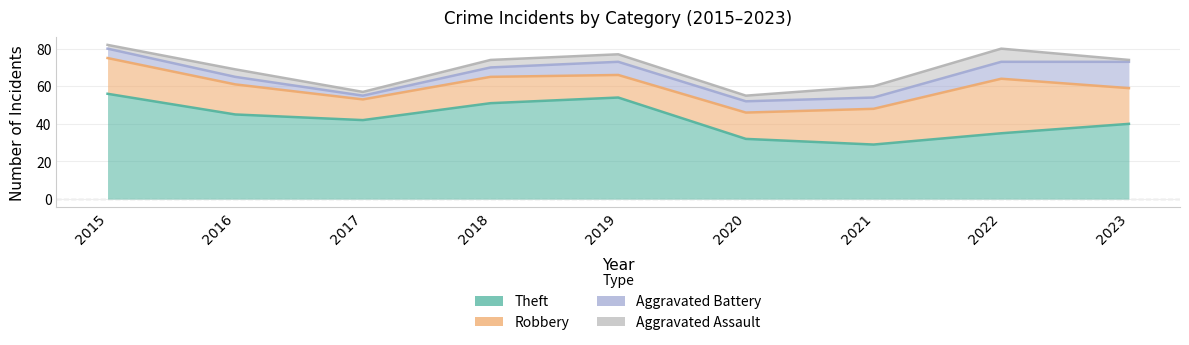

Count the number of data series in this chart.

4